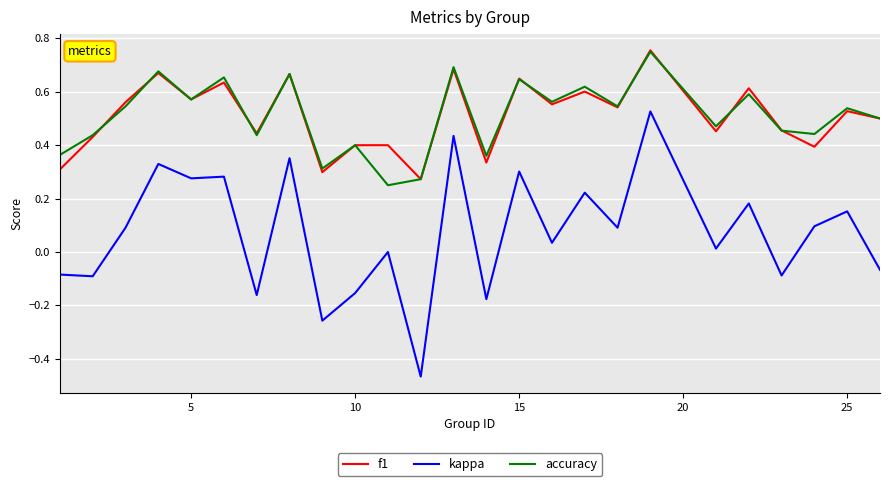

How many f1 values are between 0 and 1?

25